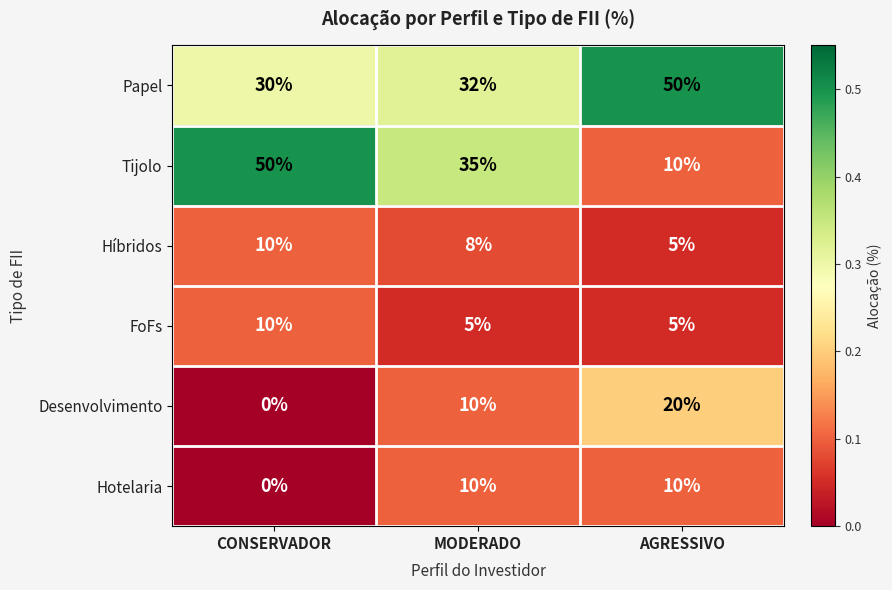

Reading left to right, extract all data points from this chart.

Papel: CONSERVADOR=30	MODERADO=32	AGRESSIVO=50
Tijolo: CONSERVADOR=50	MODERADO=35	AGRESSIVO=10
Híbridos: CONSERVADOR=10	MODERADO=8	AGRESSIVO=5
FoFs: CONSERVADOR=10	MODERADO=5	AGRESSIVO=5
Desenvolvimento: CONSERVADOR=0	MODERADO=10	AGRESSIVO=20
Hotelaria: CONSERVADOR=0	MODERADO=10	AGRESSIVO=10